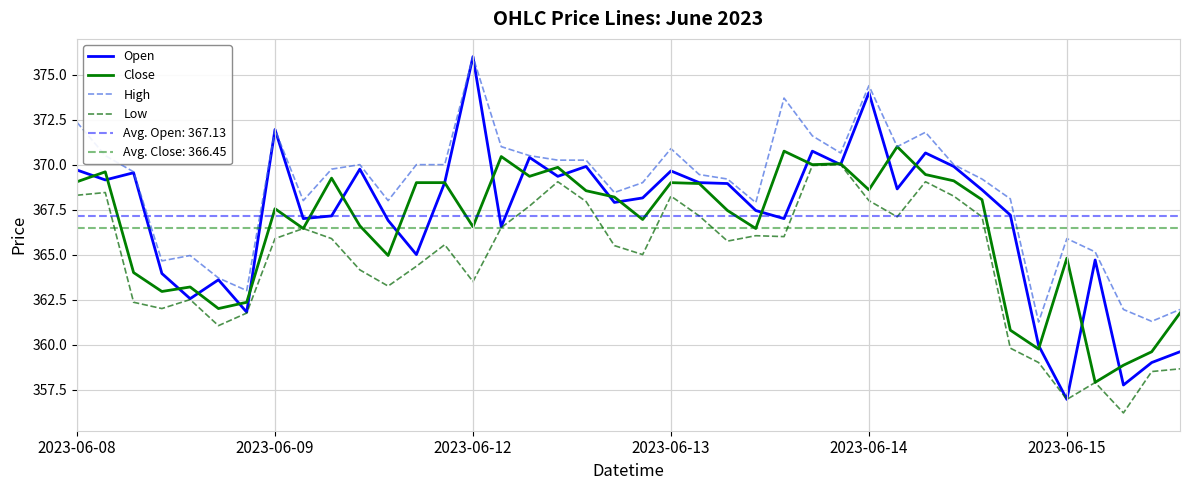

What is the value of the Low point at the 34th from the left?

359.8